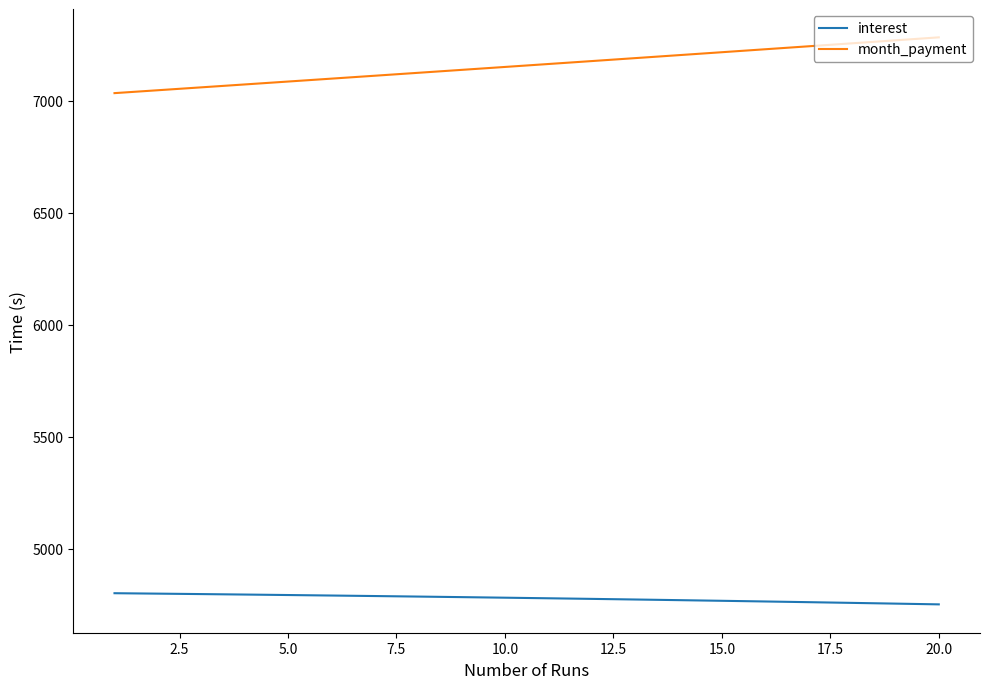

True or false: interest and month_payment cross at least once.

False